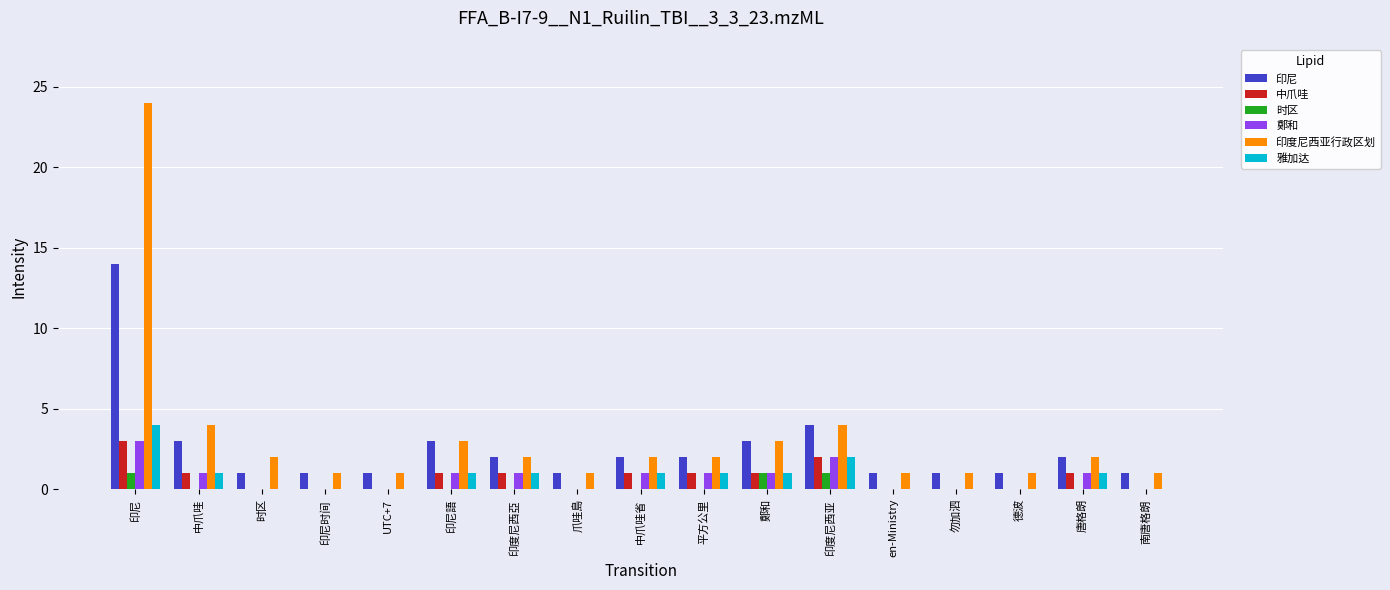

Which series has the largest range (max minus min)?

印度尼西亚行政区划